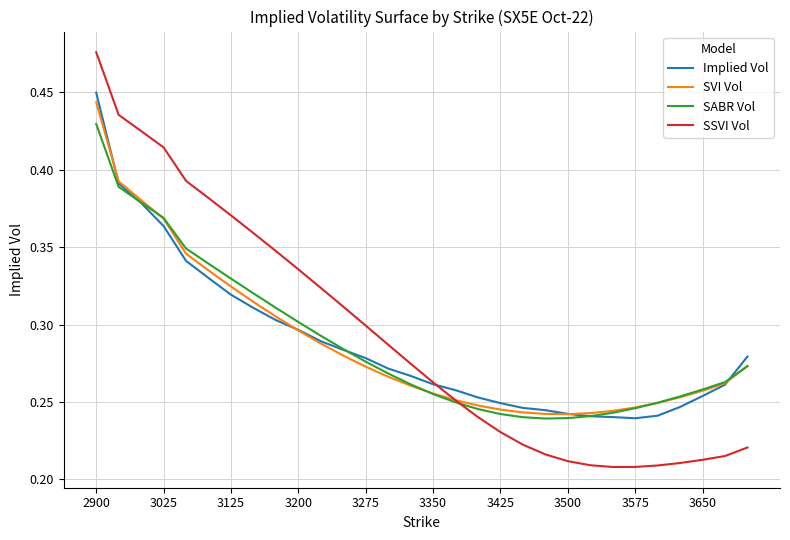

Which series has the widest spread of values?

SSVI Vol